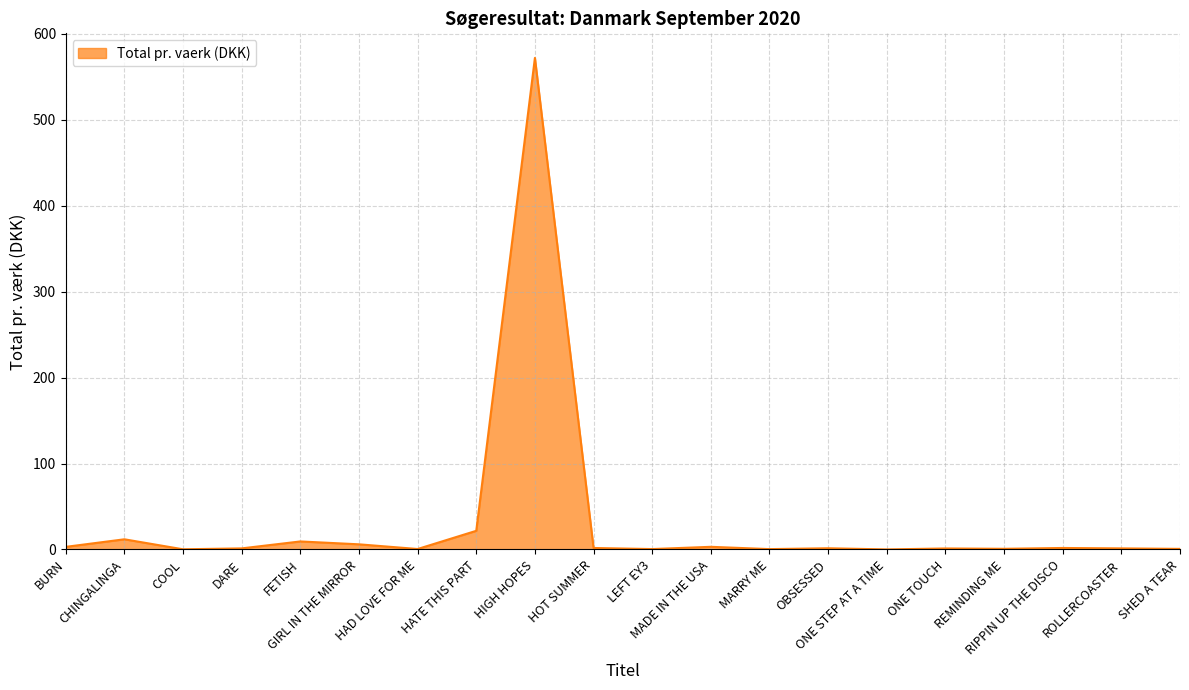

Reading right to left, list all the values displayed in this chart.

SHED A TEAR=0.7	ROLLERCOASTER=1.2	RIPPIN UP THE DISCO=1.7	REMINDING ME=0.7	ONE TOUCH=1.1	ONE STEP AT A TIME=0.0	OBSESSED=1.4	MARRY ME=0.4	MADE IN THE USA=3.0	LEFT EY3=0.4	HOT SUMMER=1.7	HIGH HOPES=572.1	HATE THIS PART=21.7	HAD LOVE FOR ME=0.5	GIRL IN THE MIRROR=6.0	FETISH=9.3	DARE=1.2	COOL=0.2	CHINGALINGA=11.8	BURN=3.0